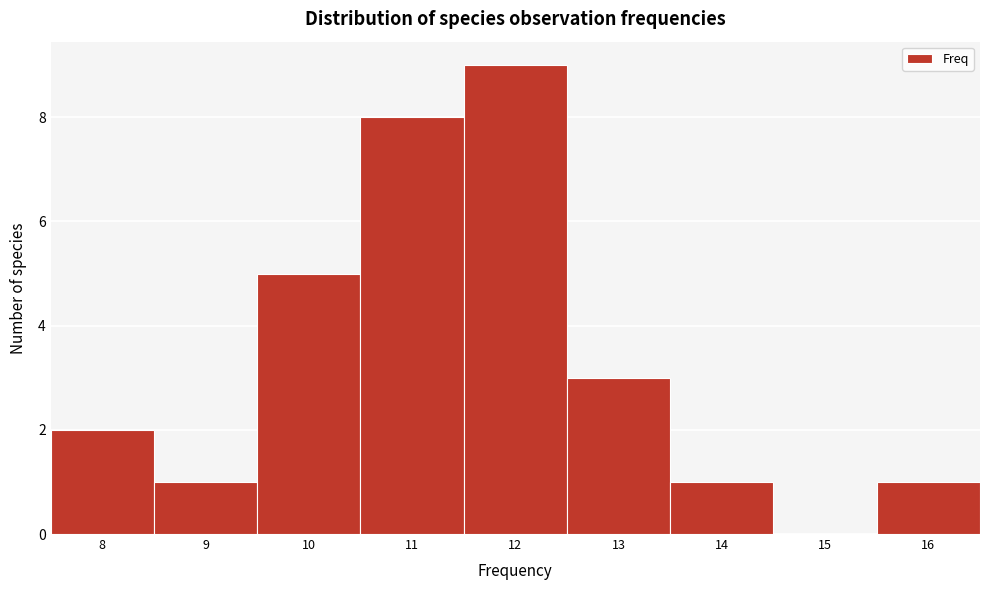

Over which range of the x-axis is the bar tallest?

11.5 to 12.5